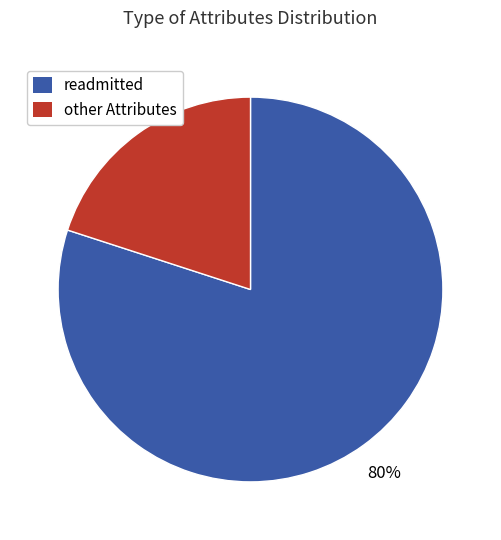

How many slices are in this pie chart?

2